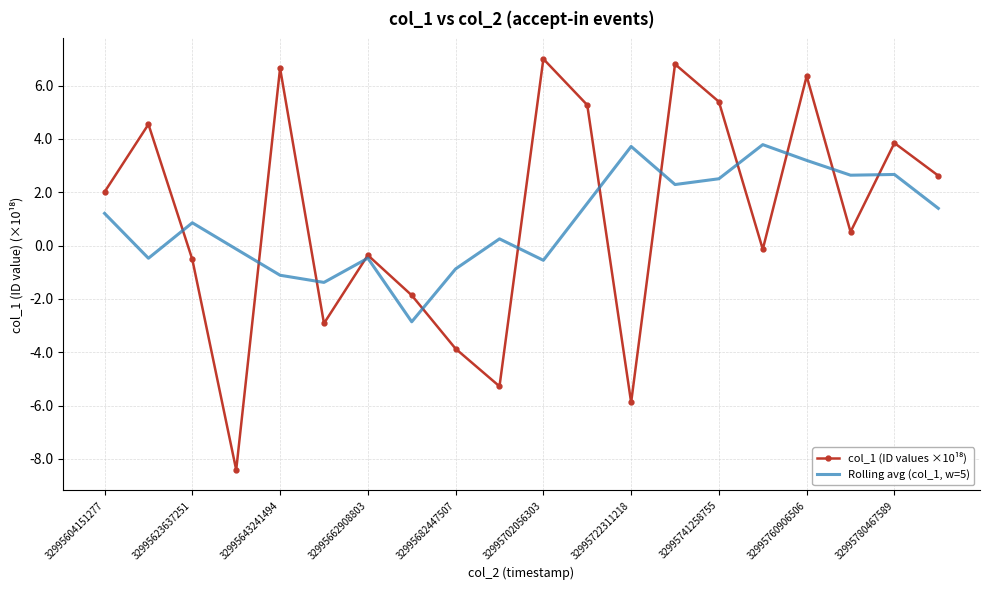

What is the maximum value shown in the chart?

7.0